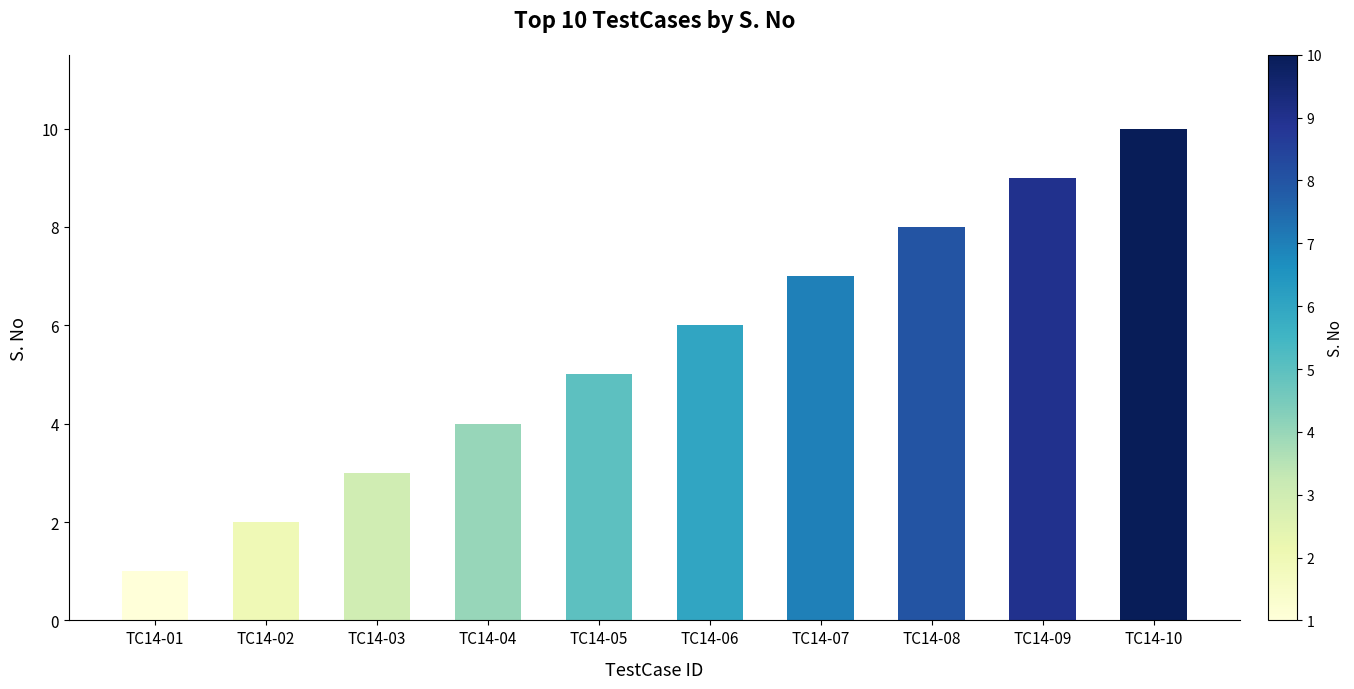

What is the sum of the values at TC14-01 and TC14-10?

11